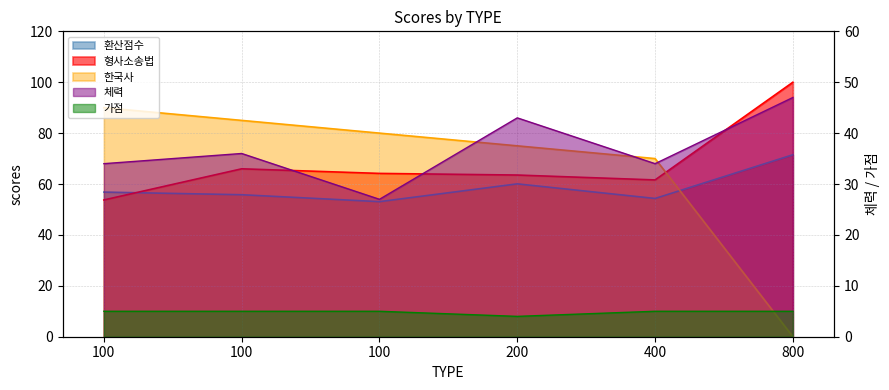

Which series has the widest spread of values?

한국사